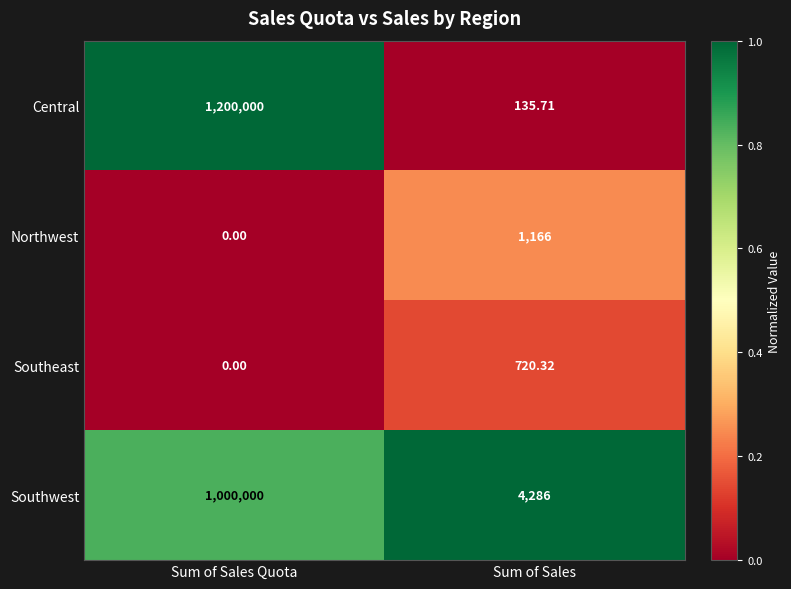

What is the maximum value shown in the chart?

1200000.0